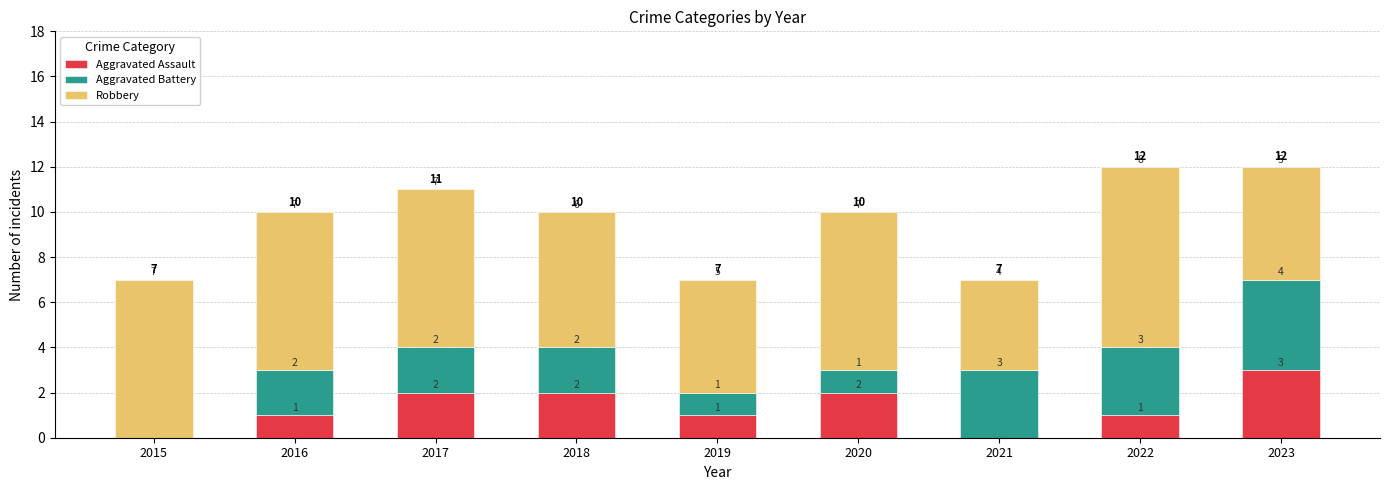

What is the total value across all series at 2016?

10